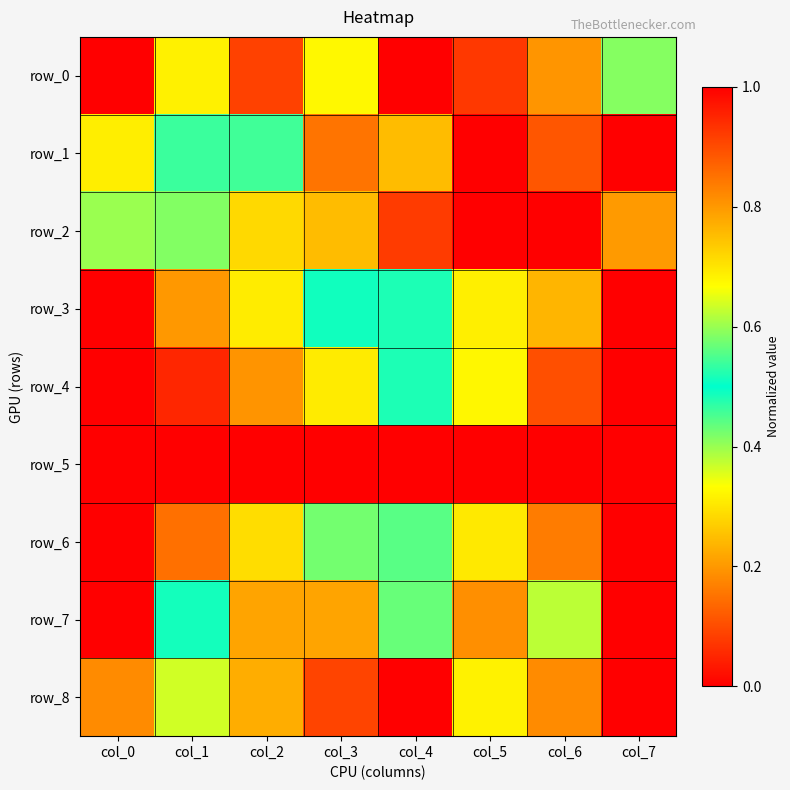

How many data points in row_1 are above 0?

7